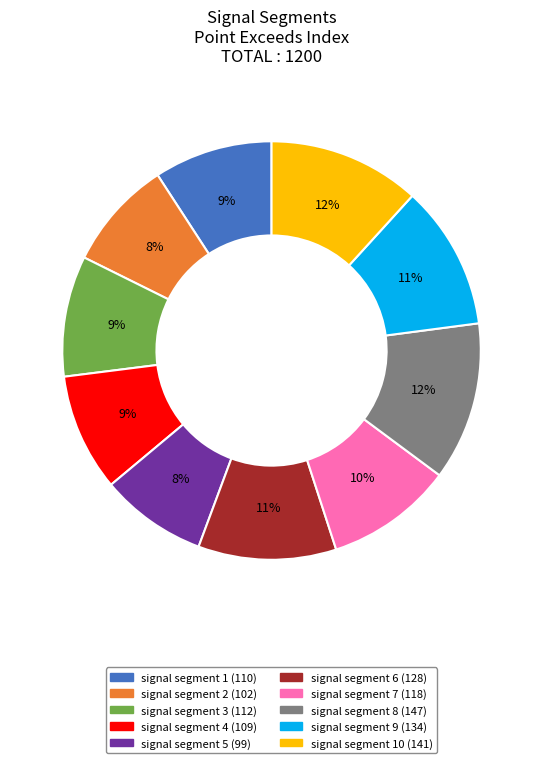

Is there a majority slice in this chart?

No